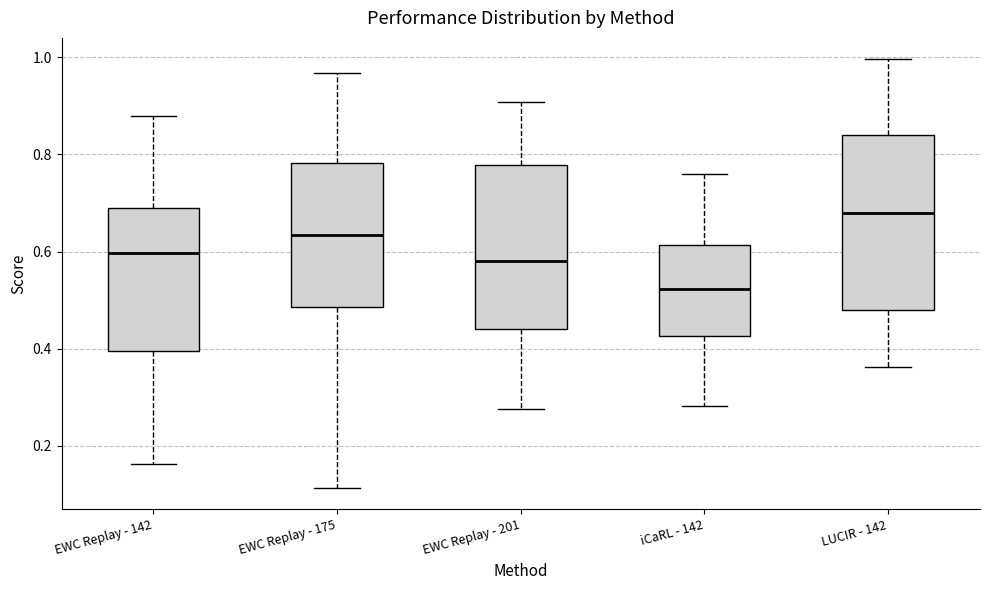

Reading left to right, read every box against the y-axis: the position of its median line, the range the box covers, and the ends of its whiskers. The values are not printed on the chart, so give them approximately, as read against the axis.

EWC Replay - 142: median 0.60, box 0.40 to 0.68, whiskers 0.16 to 0.88
EWC Replay - 175: median 0.64, box 0.48 to 0.78, whiskers 0.12 to 0.96
EWC Replay - 201: median 0.58, box 0.44 to 0.78, whiskers 0.28 to 0.90
iCaRL - 142: median 0.52, box 0.42 to 0.62, whiskers 0.28 to 0.76
LUCIR - 142: median 0.68, box 0.48 to 0.84, whiskers 0.36 to 1.00